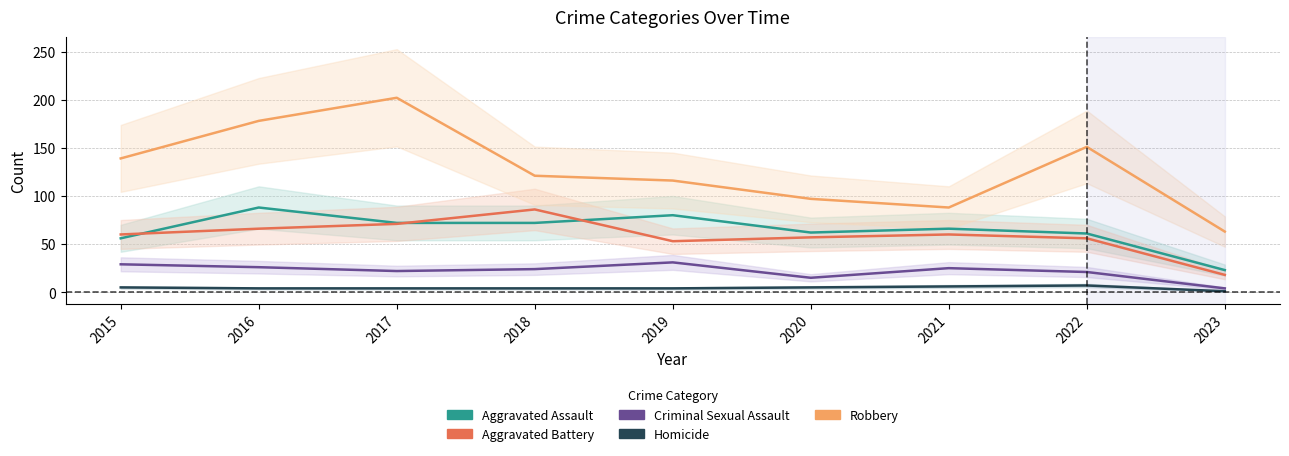

What is the lowest value of the Robbery series?

63